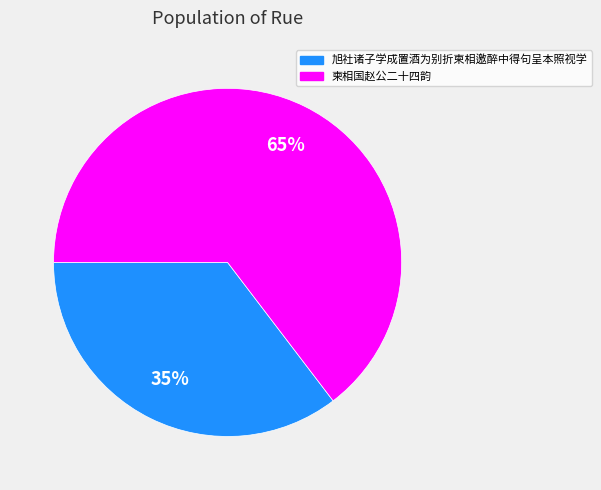

Between 柬相国赵公二十四韵 and 旭社诸子学成置酒为别折柬相邀醉中得句呈本照视学, which is larger?

柬相国赵公二十四韵